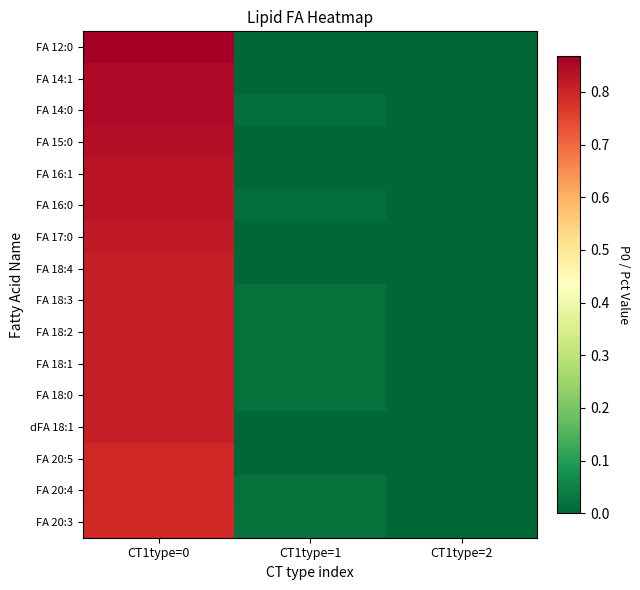

What is the total value across all series at CT1type=1?

0.2